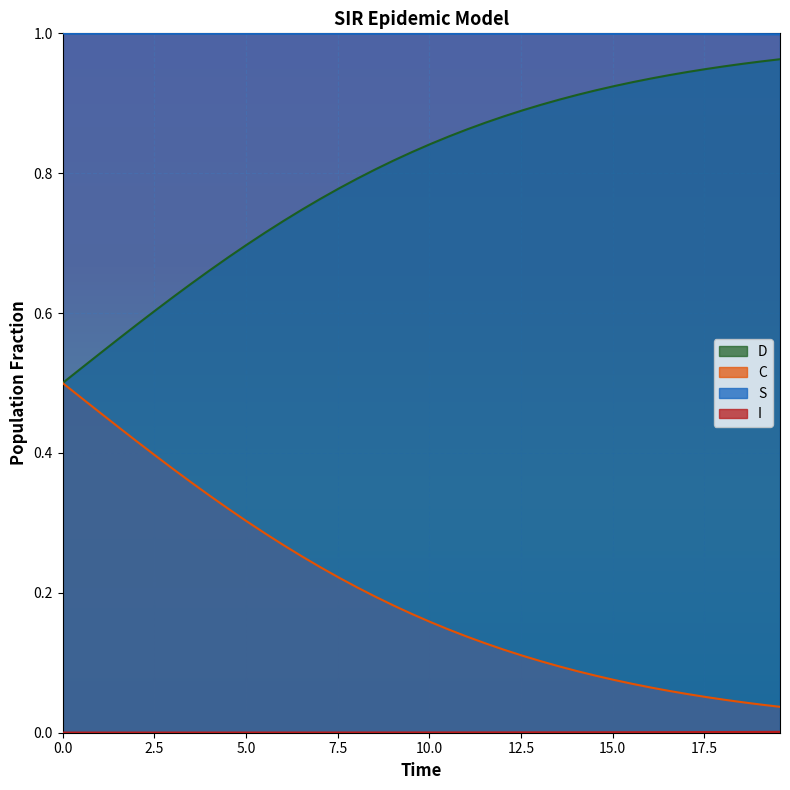

How many S values are between 0 and 1?

40